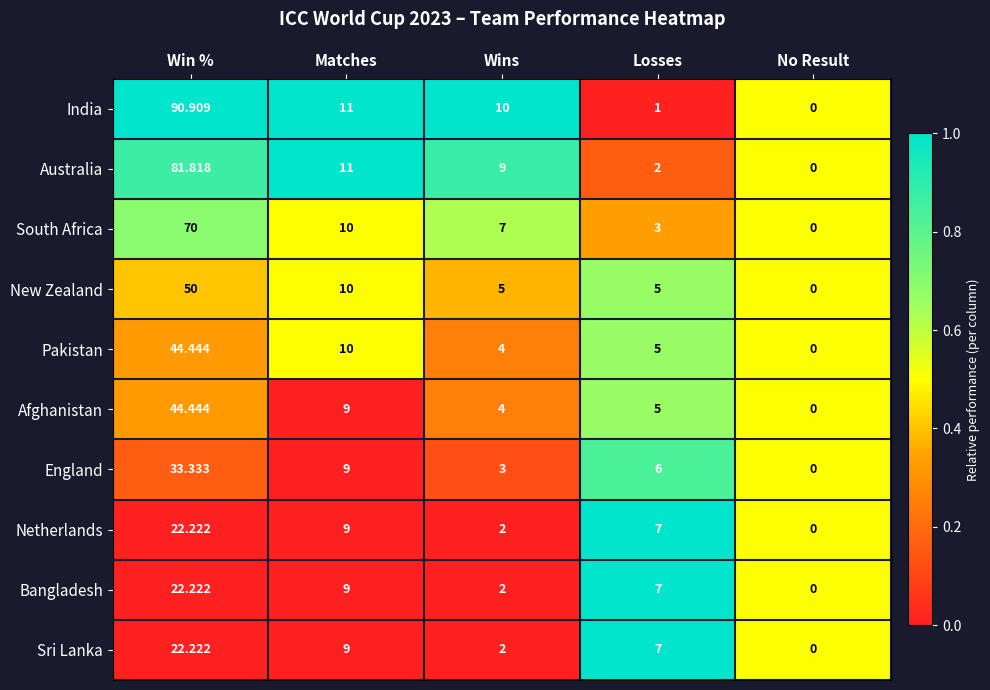

Which category has the lowest value in the England series?

No Result